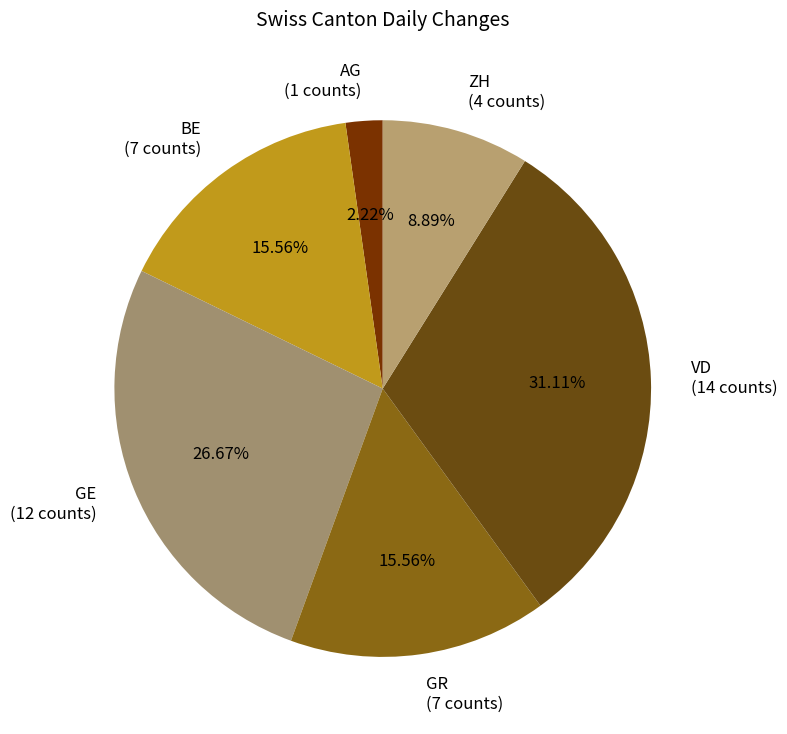

Combined, do GR (7 counts) and VD (14 counts) account for over 50%?

No